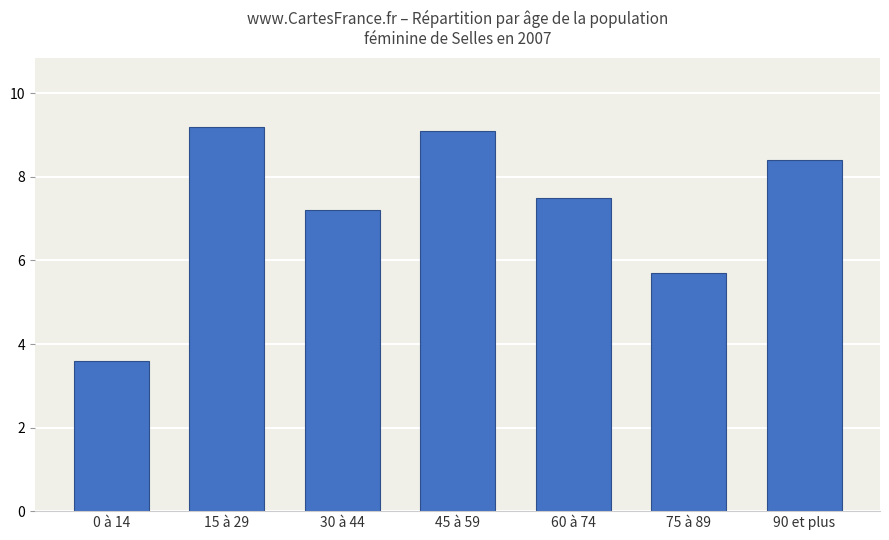

What is the label of the 5th bar from the left?

60 à 74